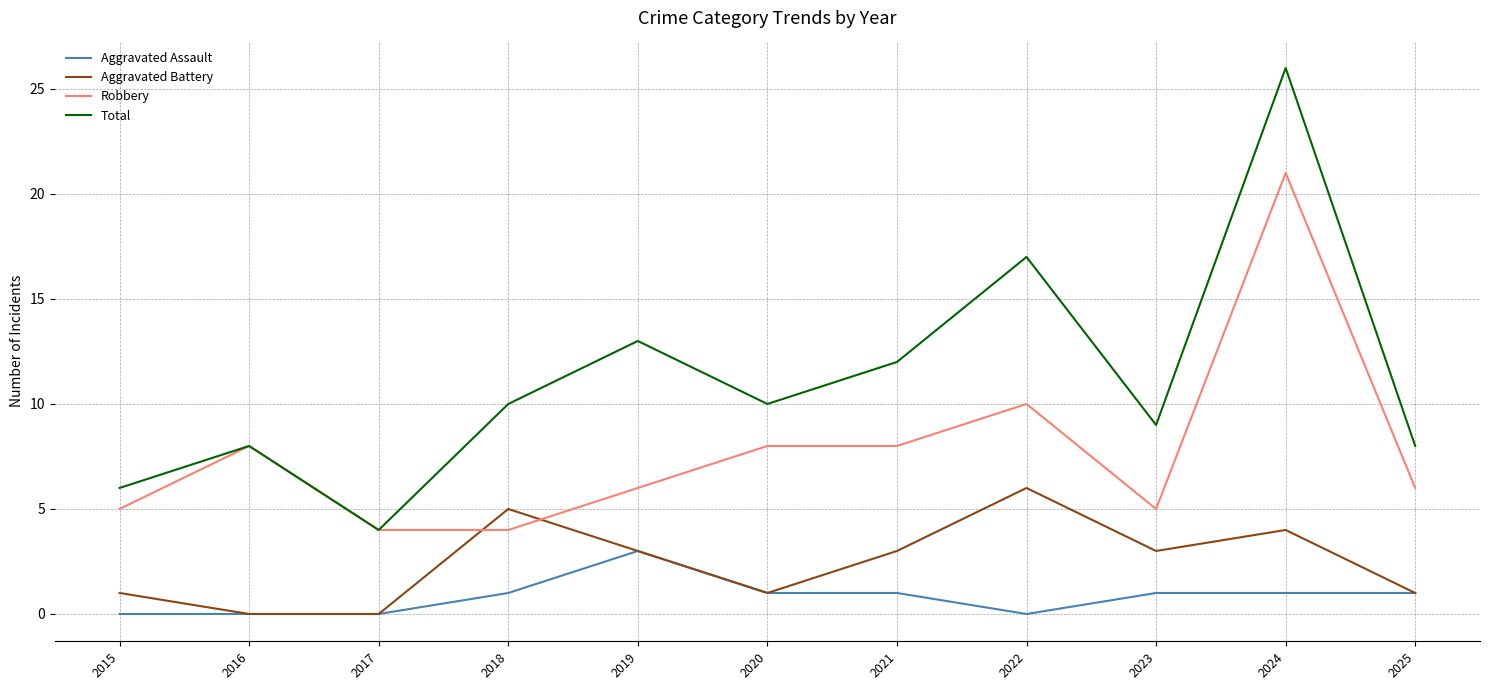

What is the sum of all Aggravated Battery values?

27